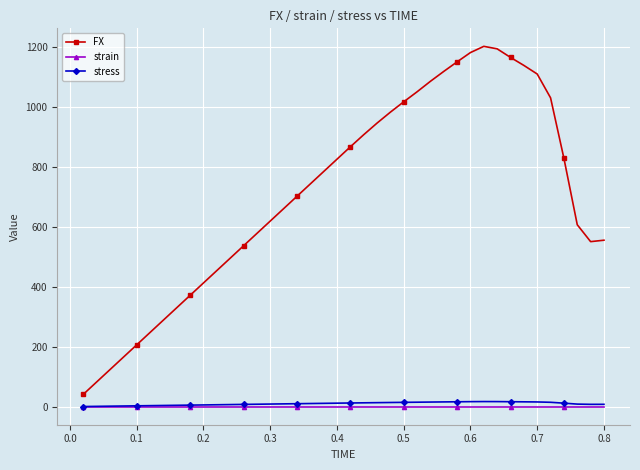

Which series has the largest total across all categories?

FX